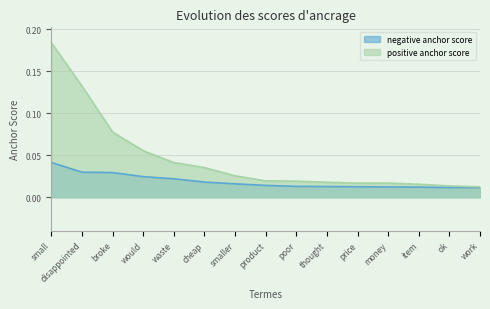

The value of negative anchor score at broke is 0.0. True or false?

False